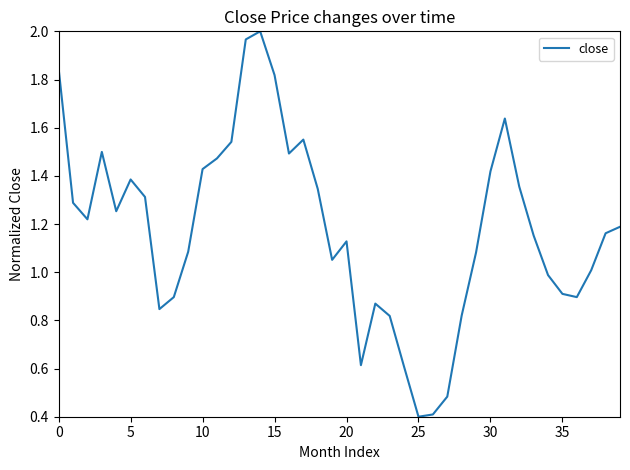

What is the smallest value displayed?

0.4